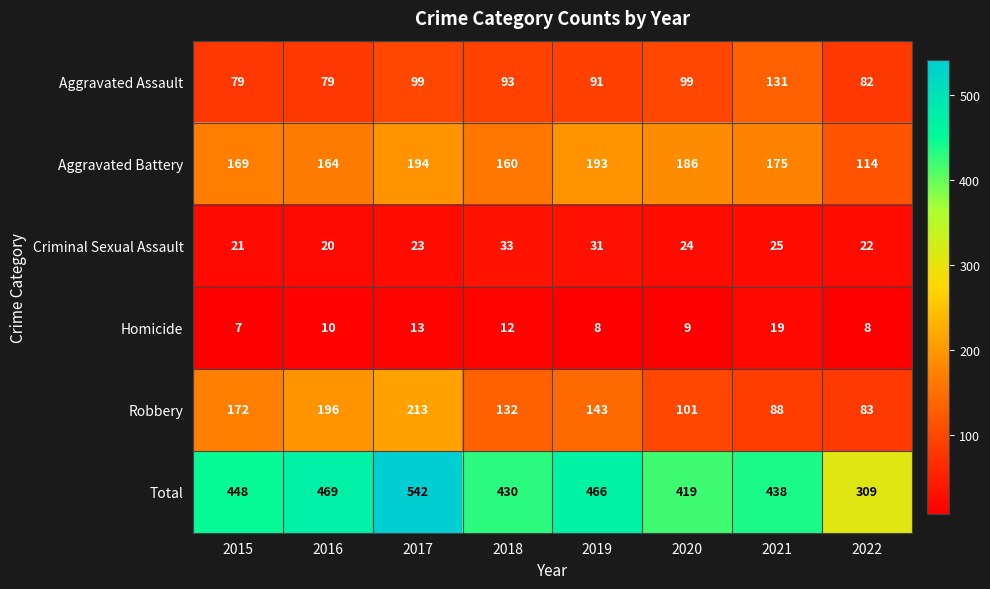

Which series changed the most between 2015 and 2017?

Total